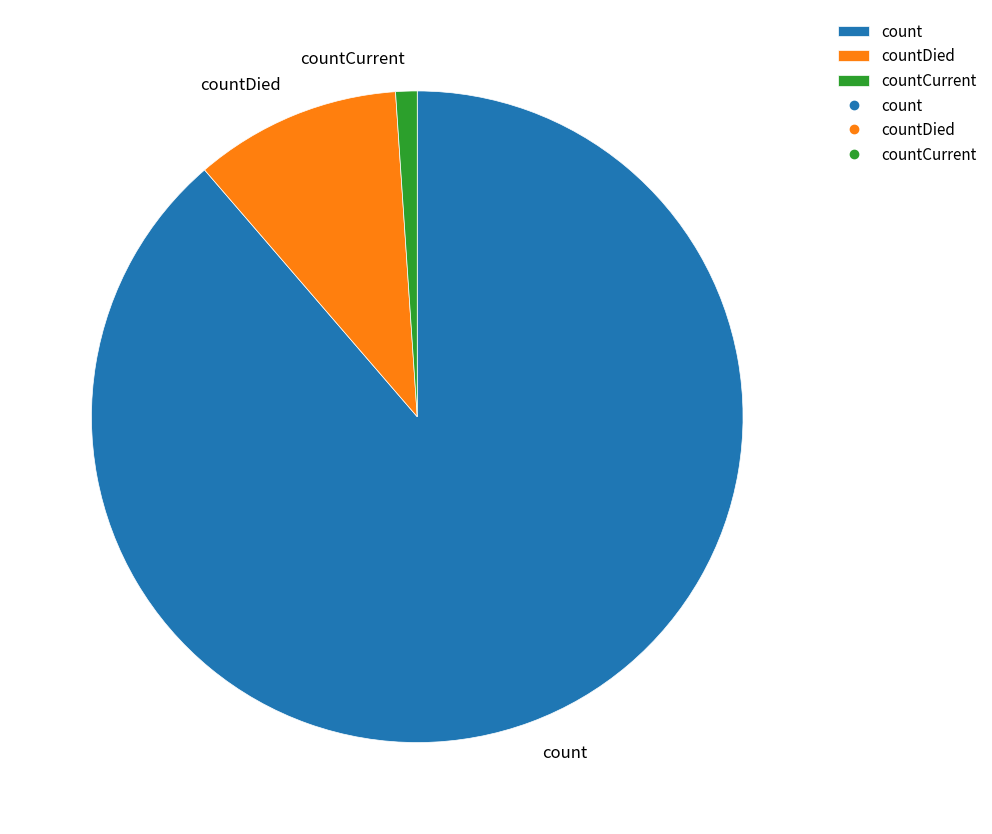

Which slice represents more than half of the pie?

count